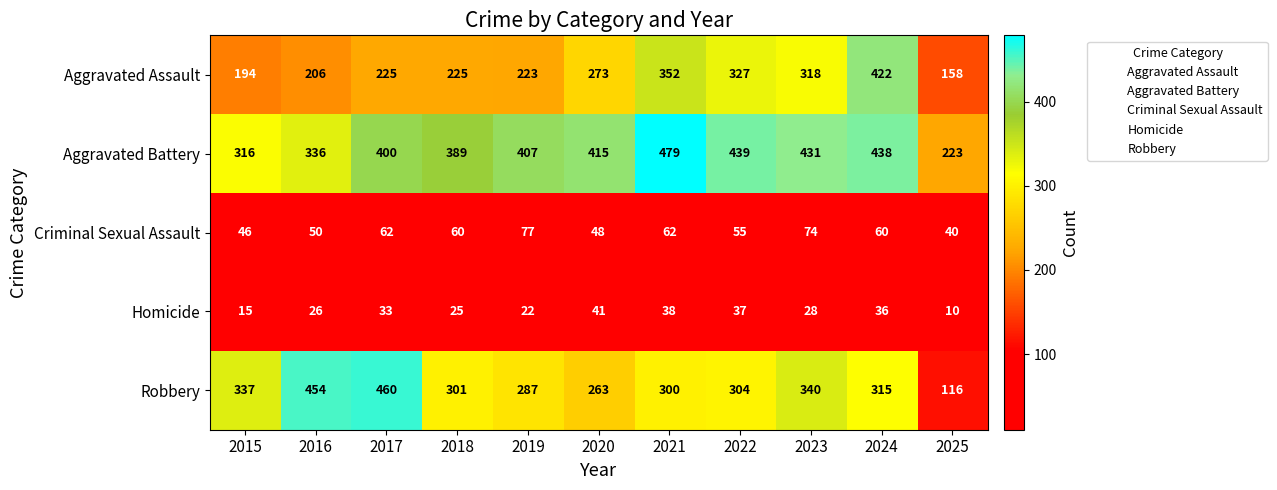

Which series has the largest total across all categories?

Aggravated Battery